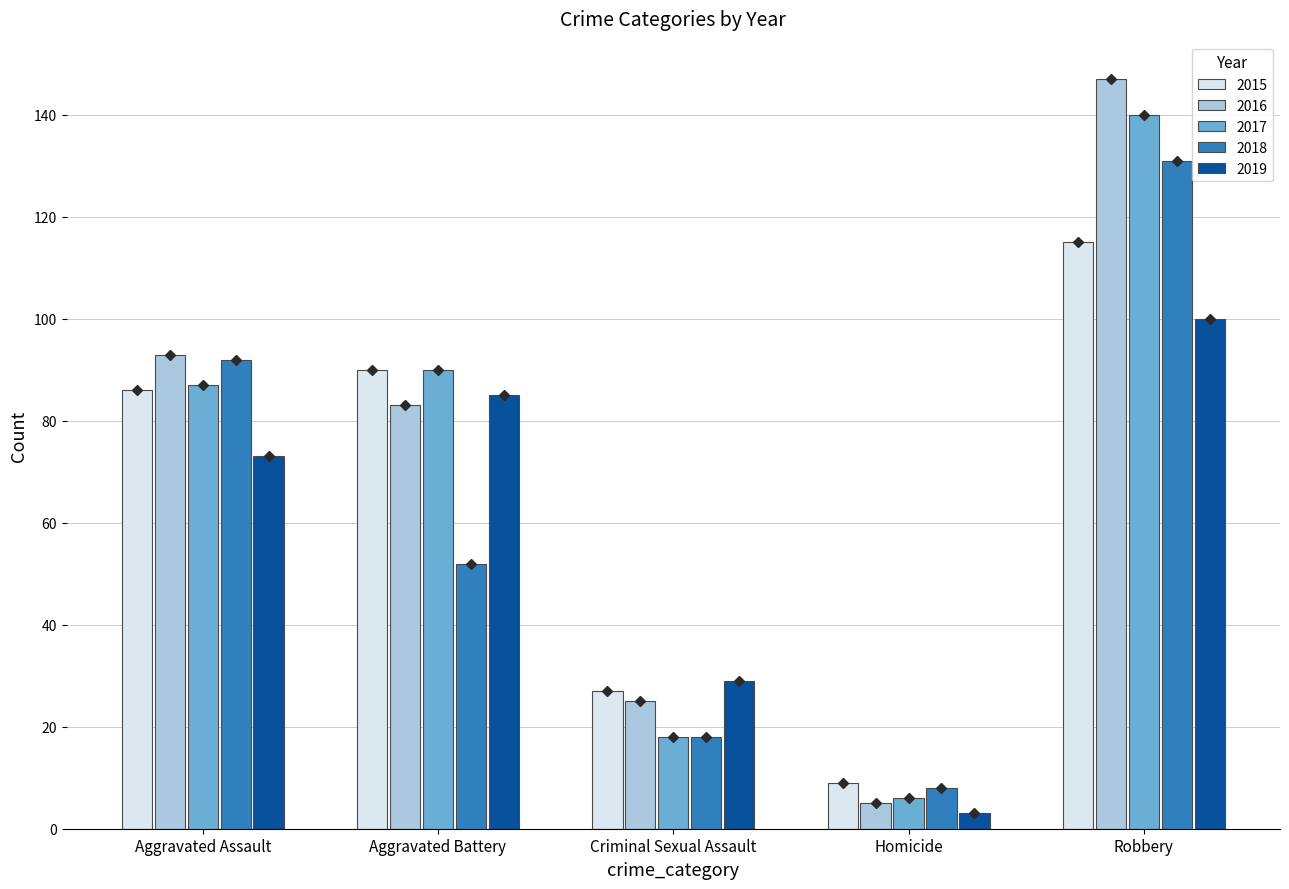

At which label does 2017 reach its minimum?

Homicide